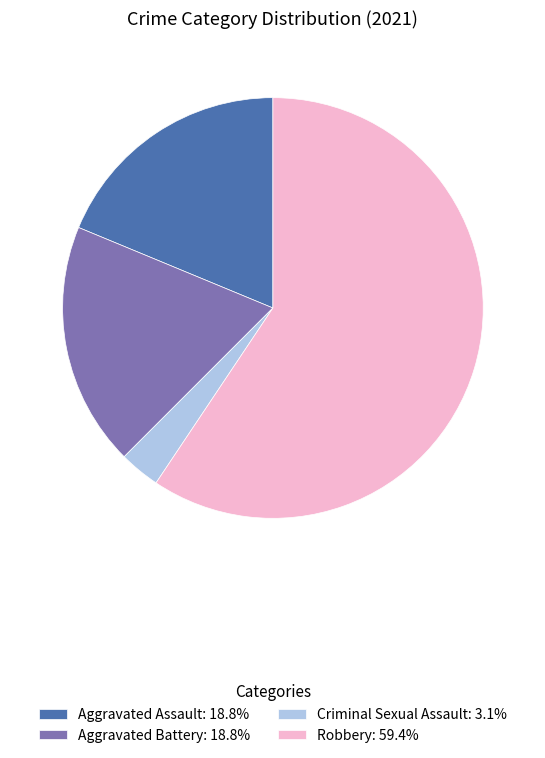

How many slices are in this pie chart?

4